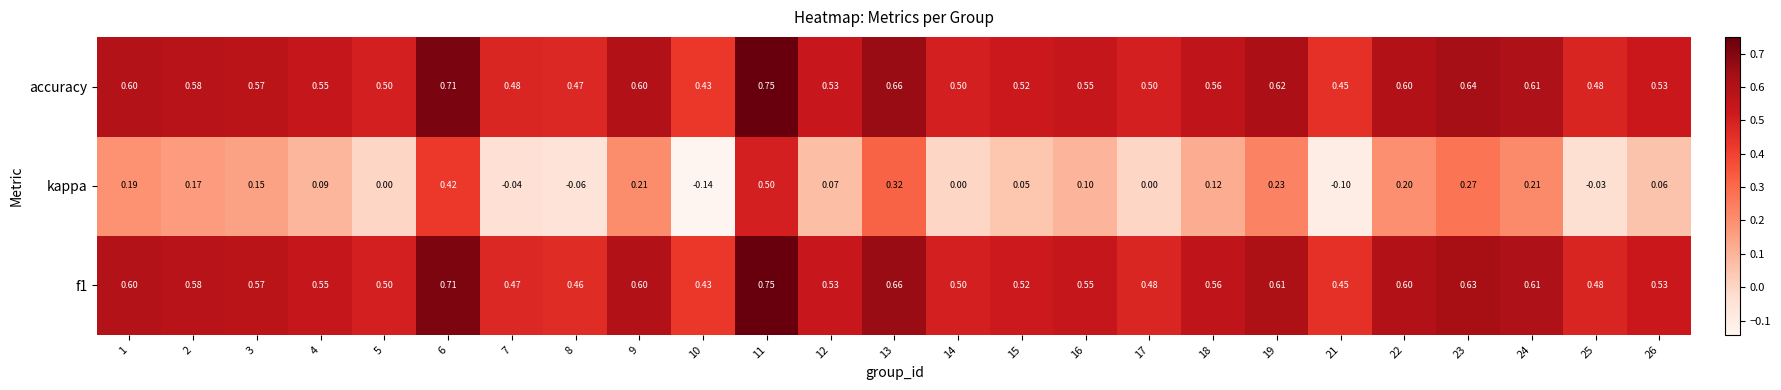

At which category is the sum across all series the highest?

11